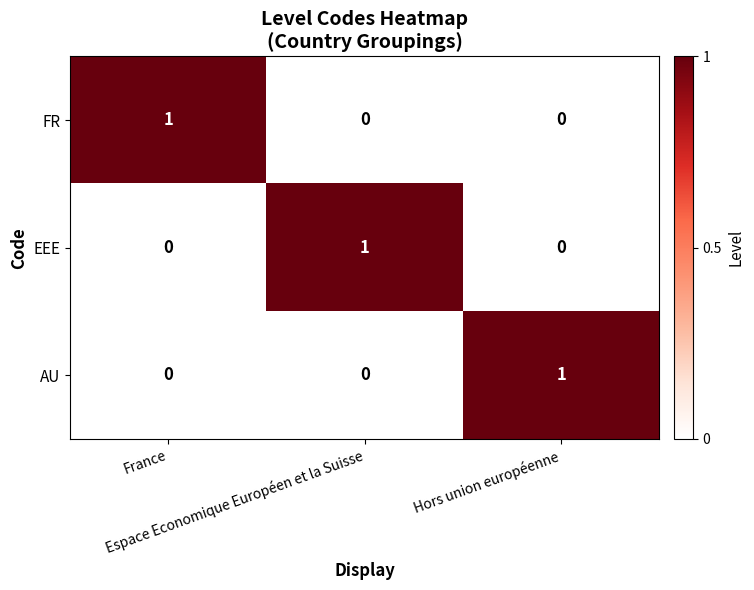

Count the AU values in the range 0 to 1.

3